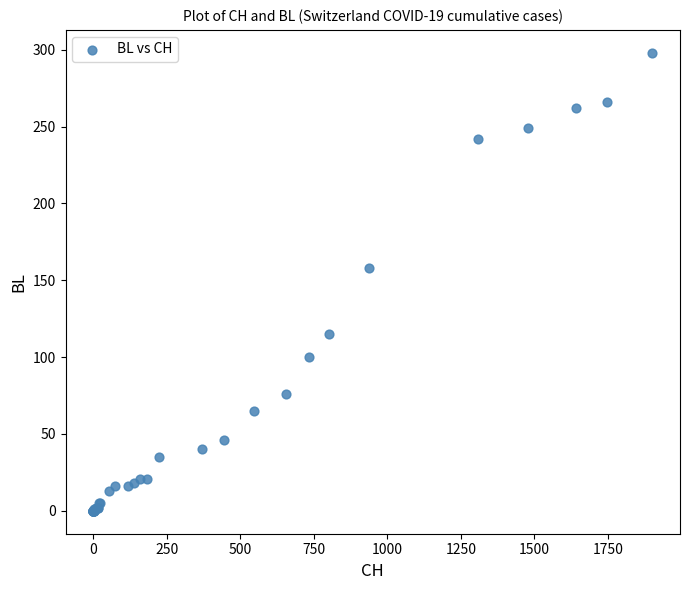

What Y value in the scatter plot is closest to 149?

158